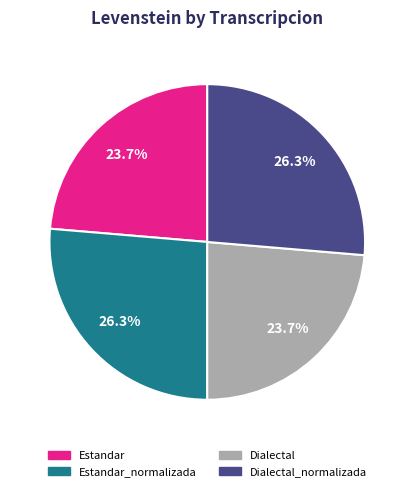

What portion of the pie excludes Estandar?

76.3%